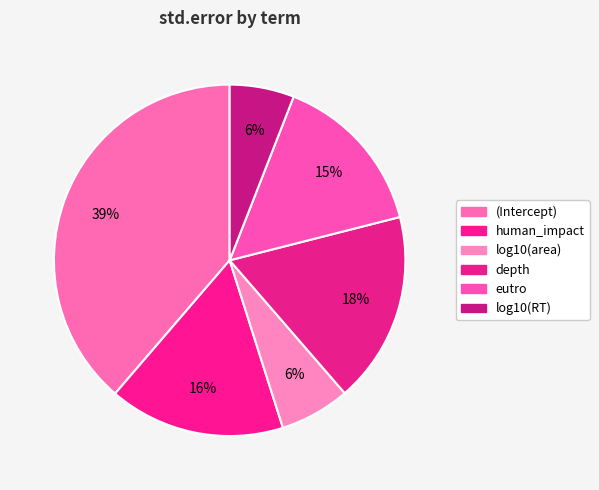

The log10(area) slice represents 14% of the pie. True or false?

False